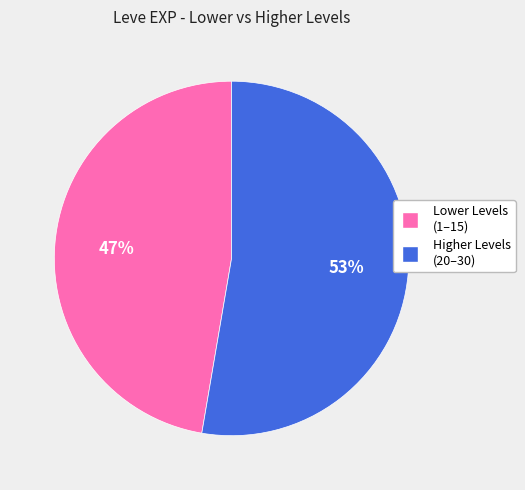

To the nearest percent, what is the average slice percentage?

50%